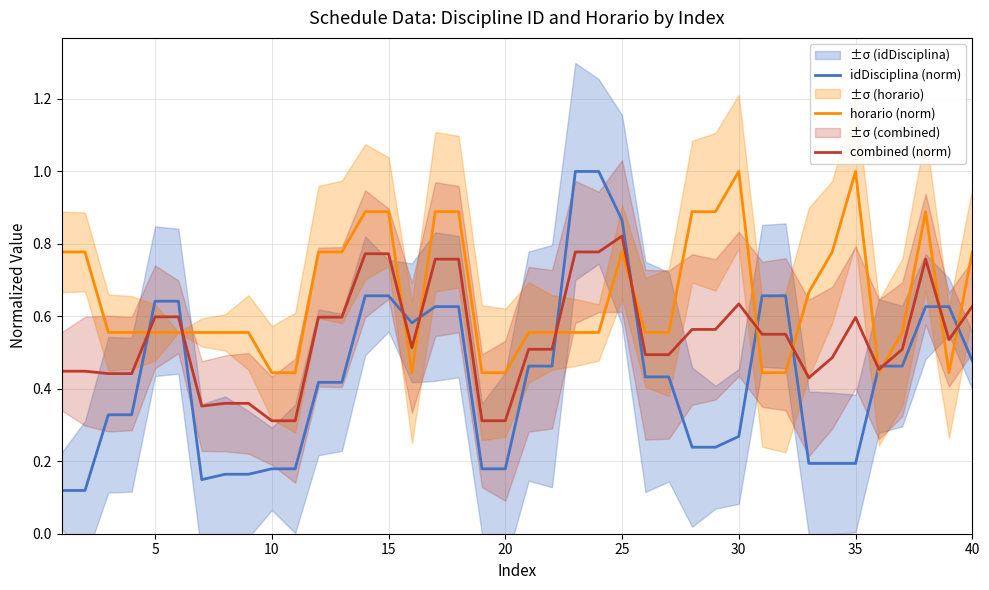

Is it true that combined (norm) equals 0.9 at 5?

False